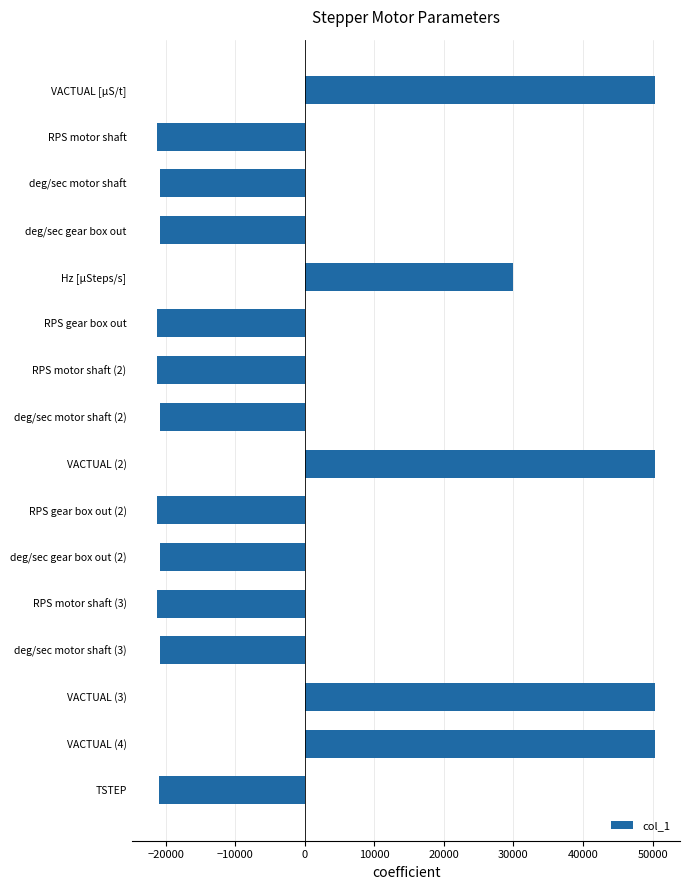

What is the difference between the maximum and minimum values?

71581.8